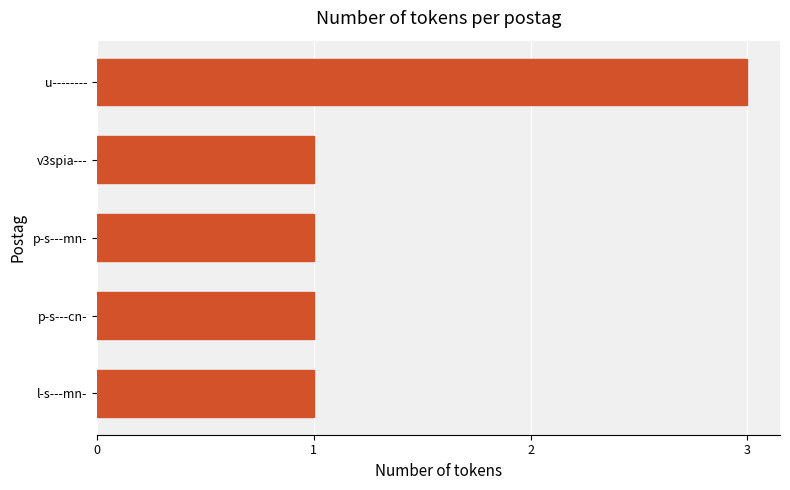

Is it true that the value at p-s---cn- is 2?

False